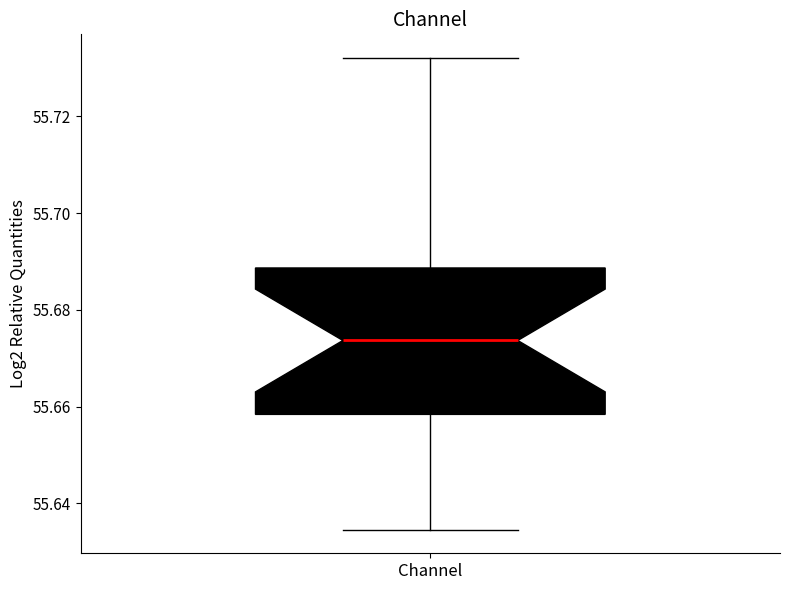

Transcribe this box plot: give where the median line is, the range the box spans, and where the two whiskers end, as read against the y-axis. The values are not printed on the chart, so give them approximately, as read against the axis.

median 55.674, box 55.658 to 55.688, whiskers 55.634 to 55.732